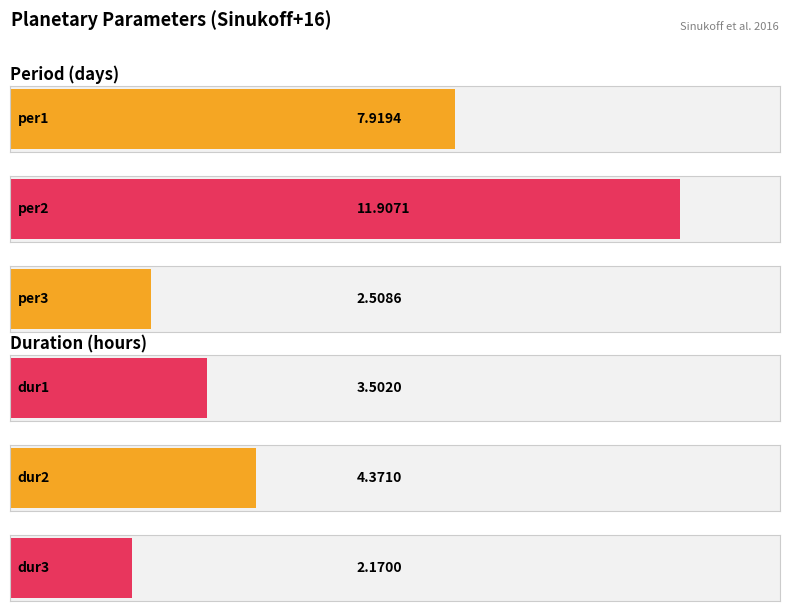

What position from the left is per2?

2